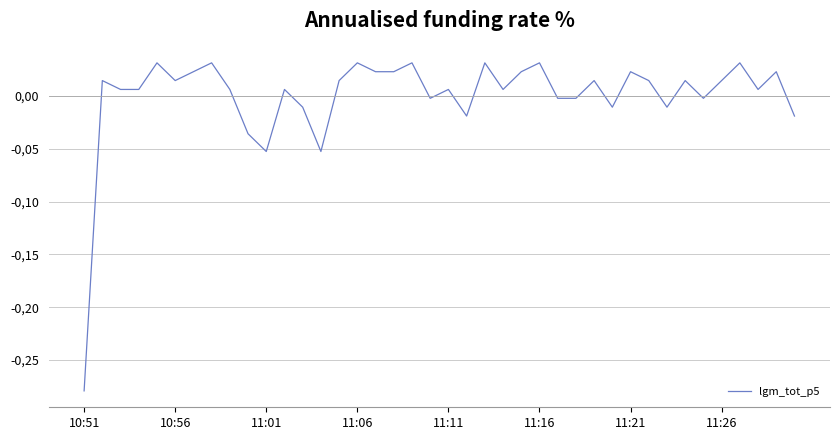

Reading left to right, what are all the values shown in this chart?

-0.3	0.0	0.0	0.0	0.0	0.0	0.0	0.0	0.0	-0.0	-0.1	0.0	-0.0	-0.1	0.0	0.0	0.0	0.0	0.0	-0.0	0.0	-0.0	0.0	0.0	0.0	0.0	-0.0	-0.0	0.0	-0.0	0.0	0.0	-0.0	0.0	-0.0	0.0	0.0	0.0	0.0	-0.0